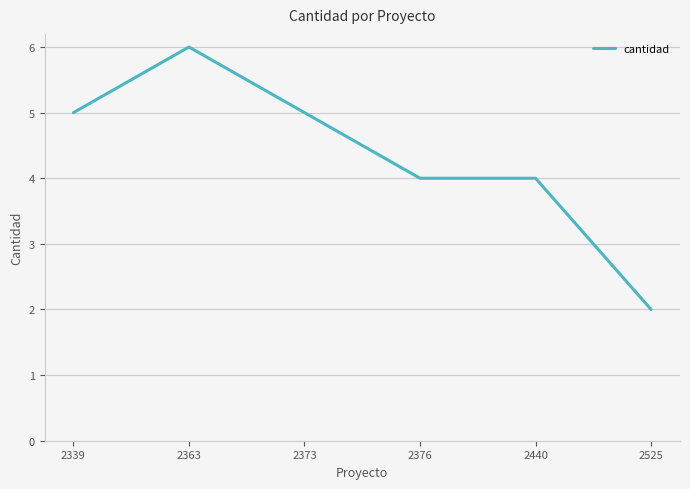

The value at 2440 is 2. True or false?

False